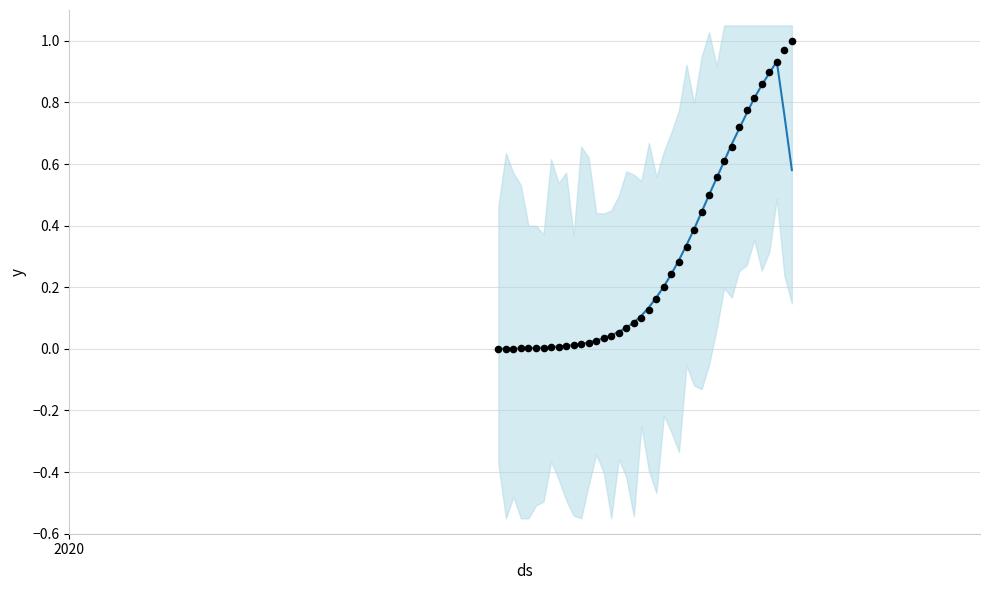

Is the value of value at 34 greater than the value of observations at 6?

Yes